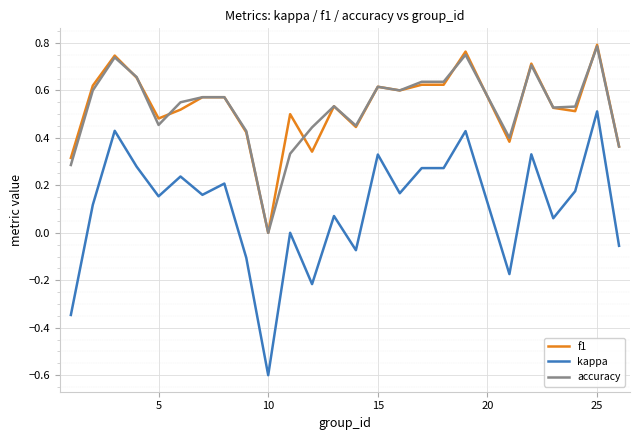

True or false: kappa and accuracy intersect in this chart.

False